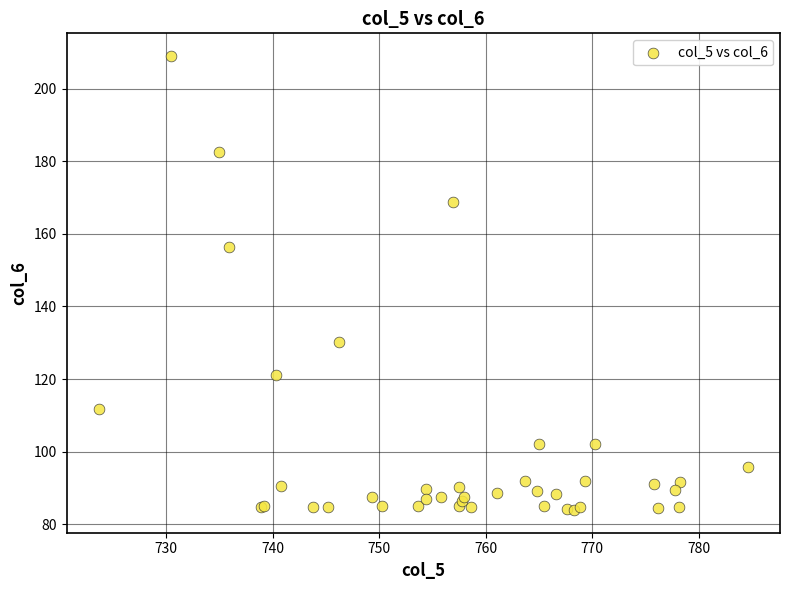

What Y value in the scatter plot is closest to 146?

156.5